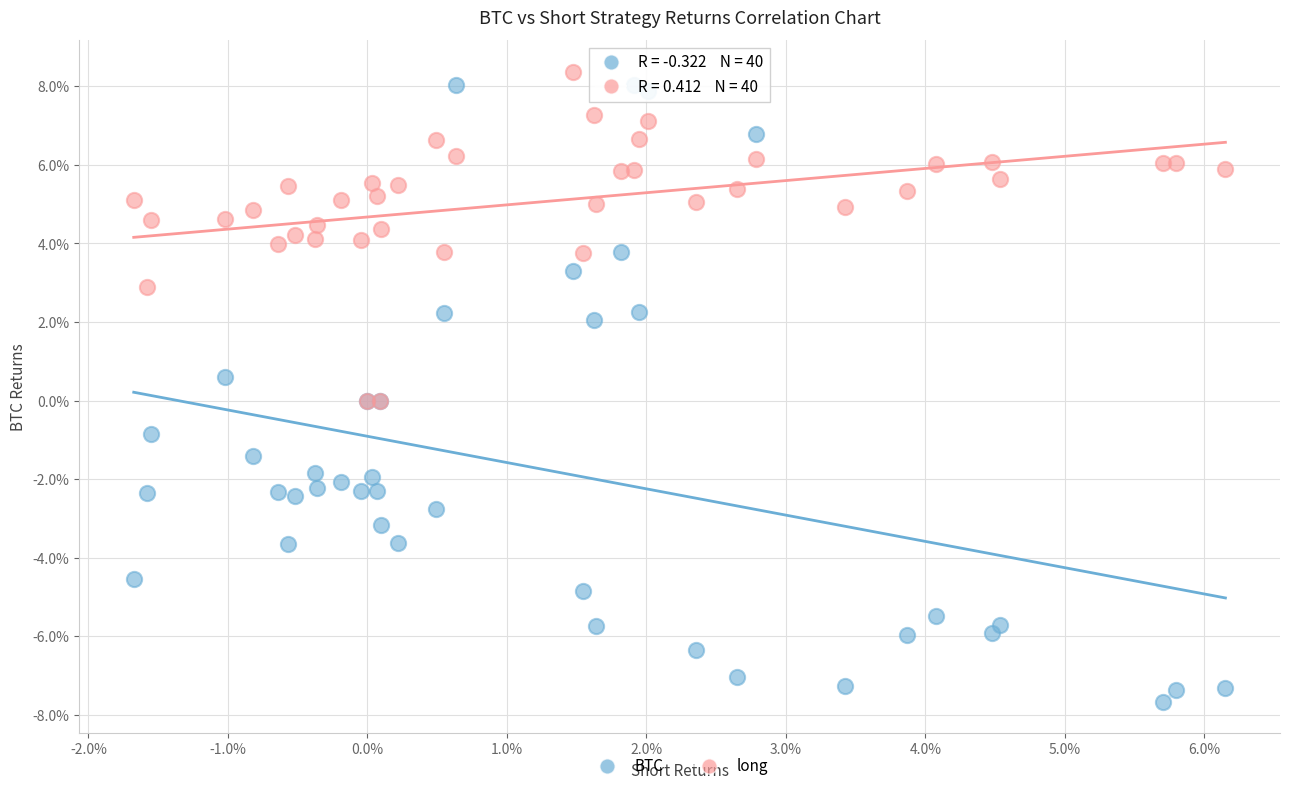

Which series contains the highest Y value?

long